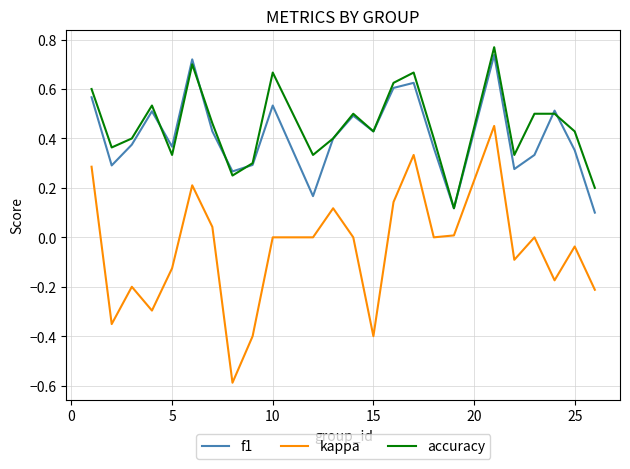

Which series has the widest spread of values?

kappa